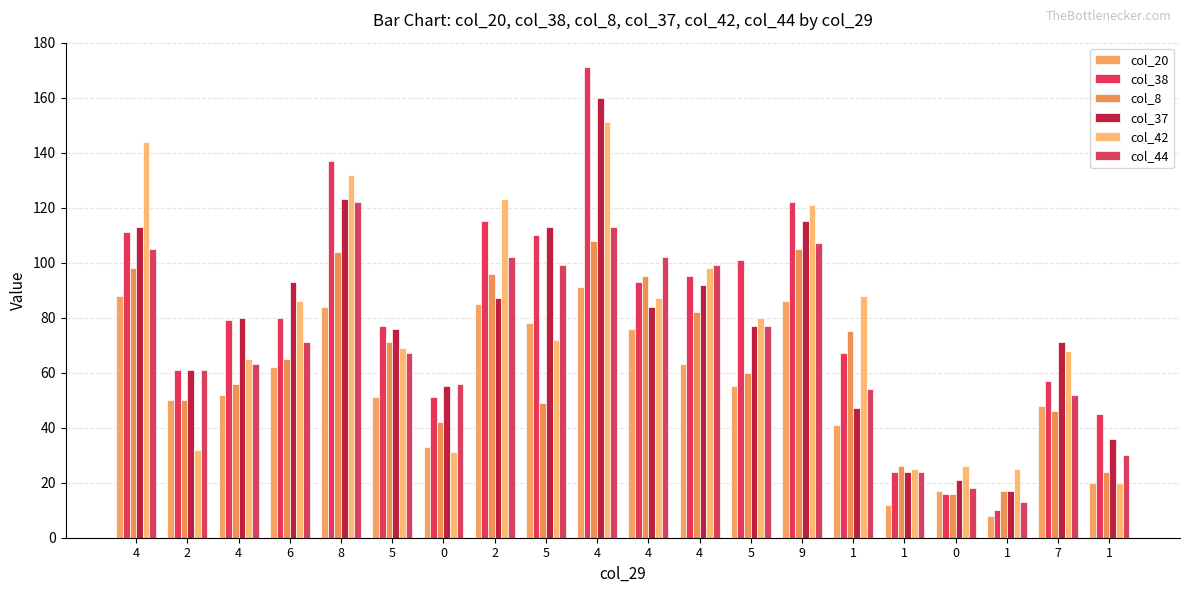

Where does the col_8 series first go above 65?

4